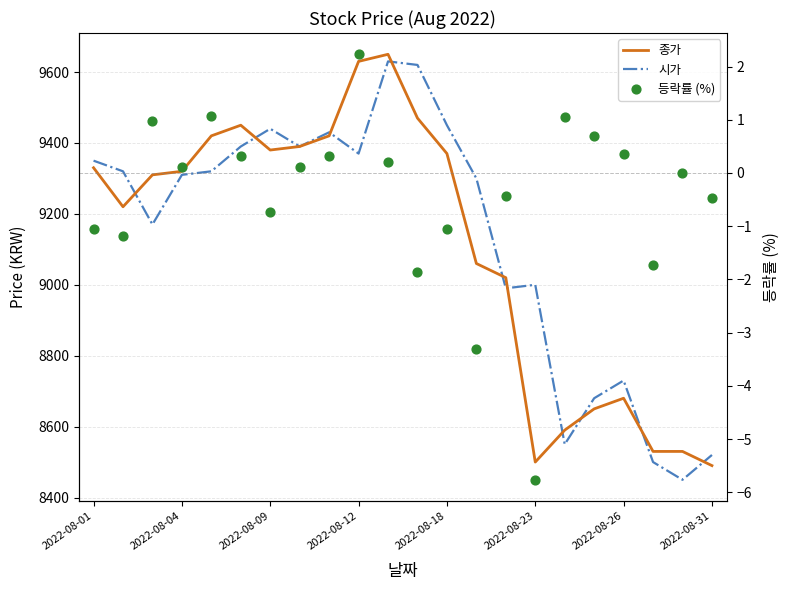

Is the value of 시가 at 12 greater than the value of 종가 at 17?

Yes